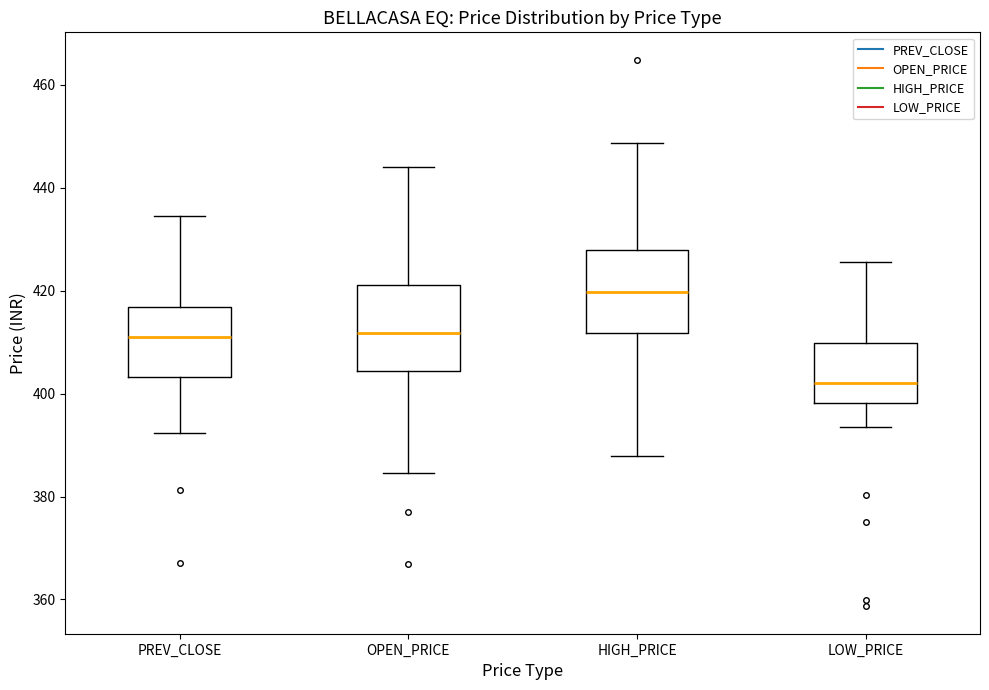

Which box has the highest median line?

HIGH_PRICE